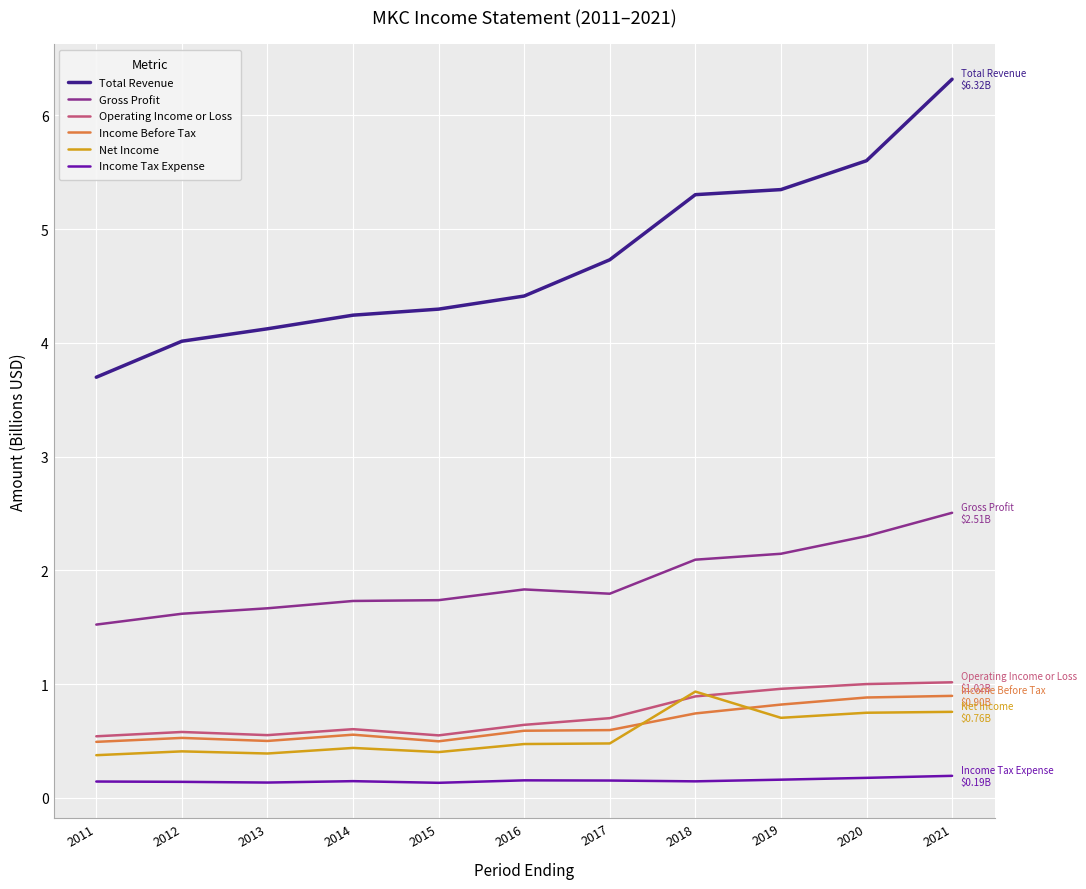

True or false: Gross Profit and Income Before Tax intersect in this chart.

False